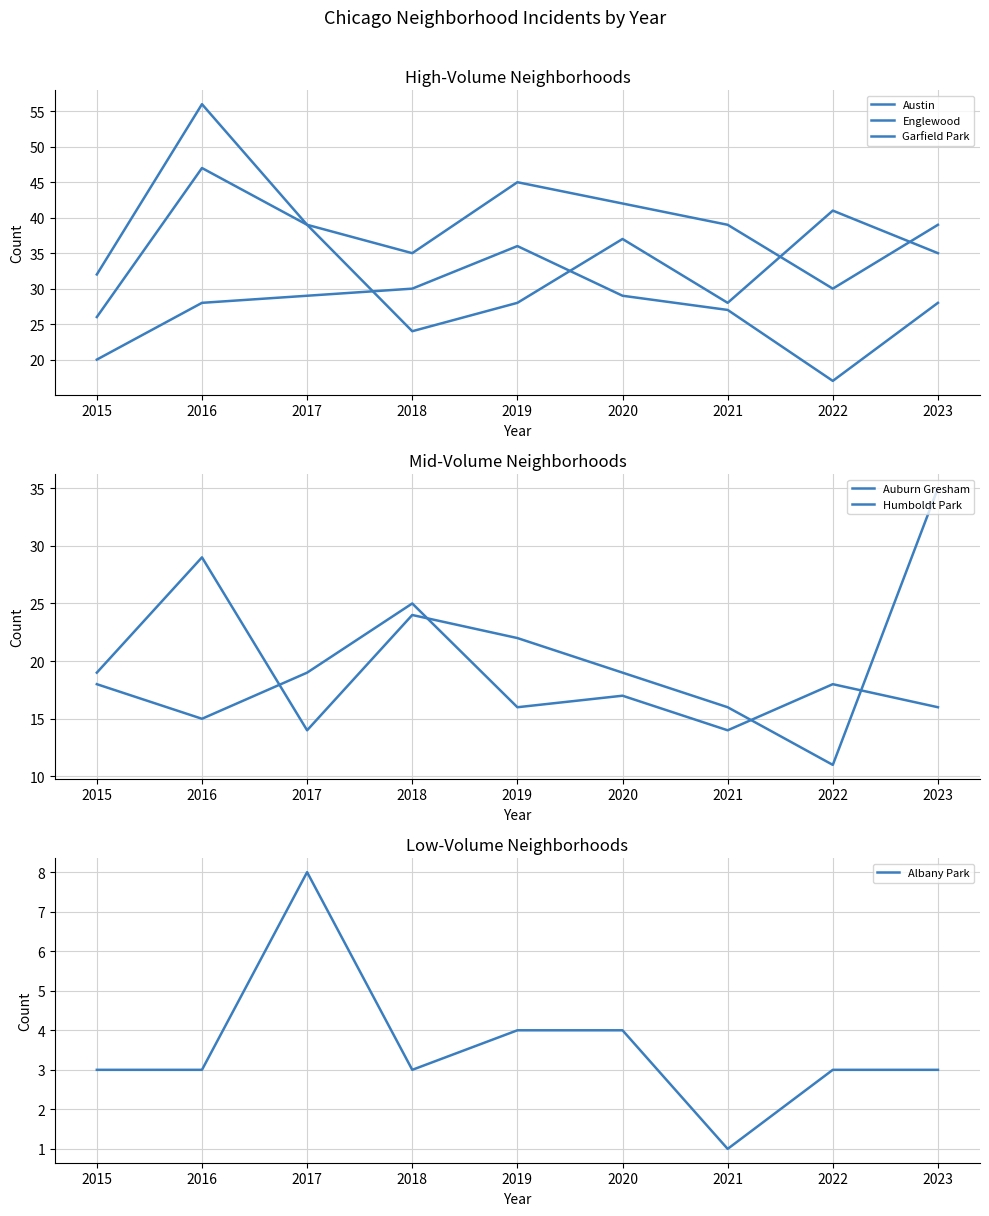

What is the spread (max minus min) of values at 2018?

32